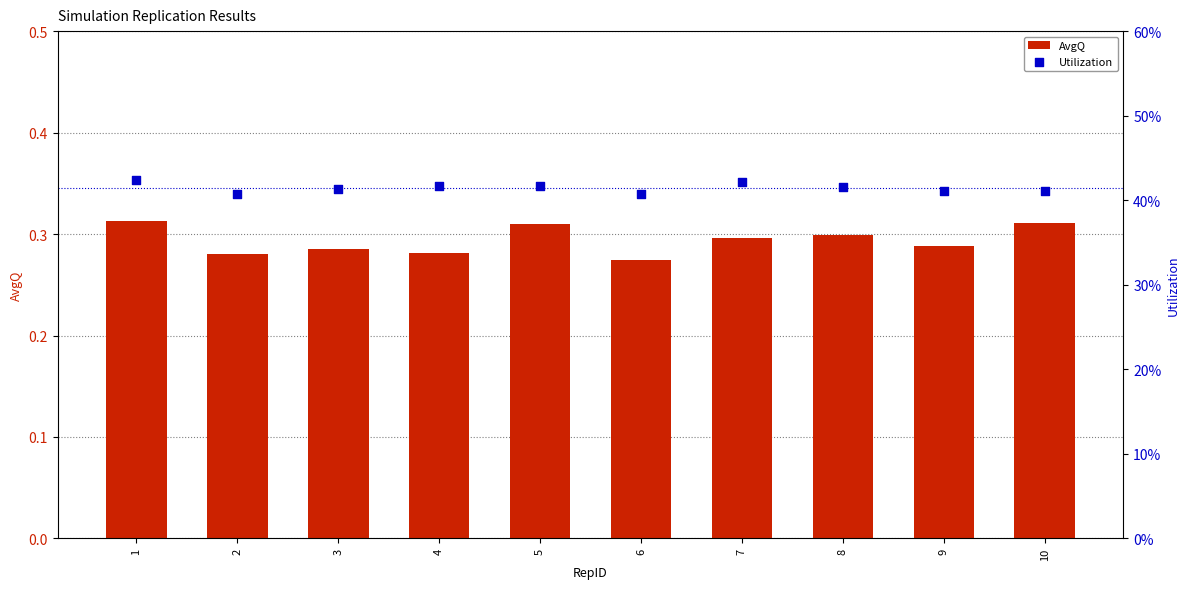

What are all the series names shown in the legend?

AvgQ, Utilization